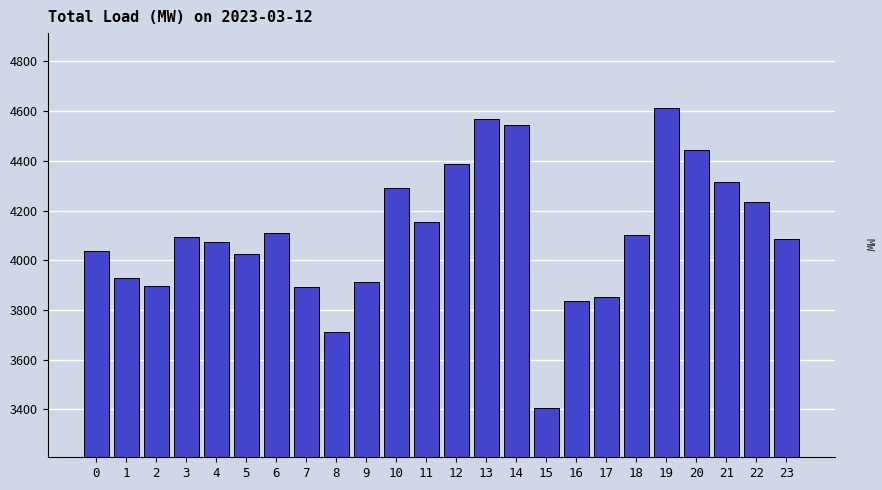

The value at 17 is 878. True or false?

False